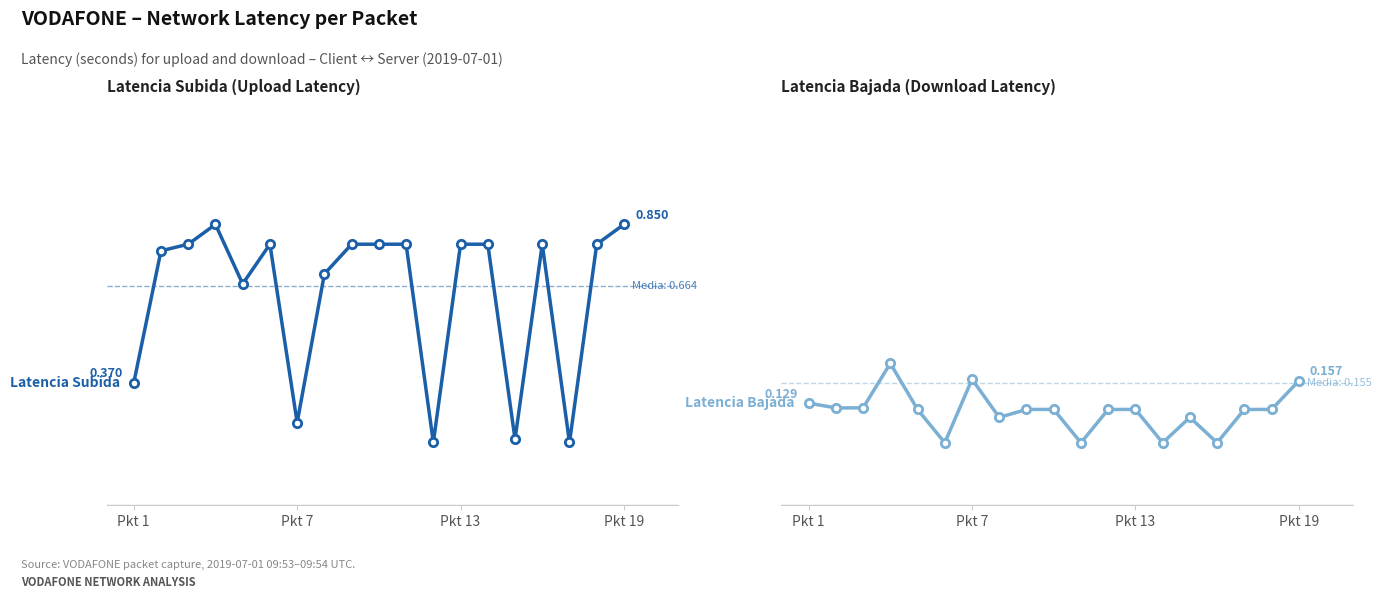

List the series in order of their overall mean, lowest first.

Latencia Bajada, Latencia Subida